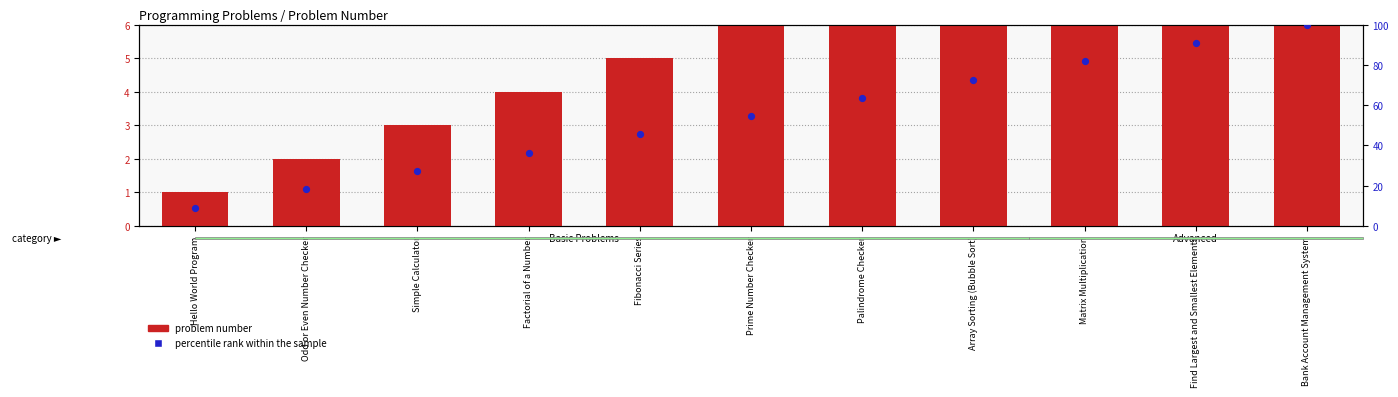

Which series reaches the minimum Y coordinate?

problem number